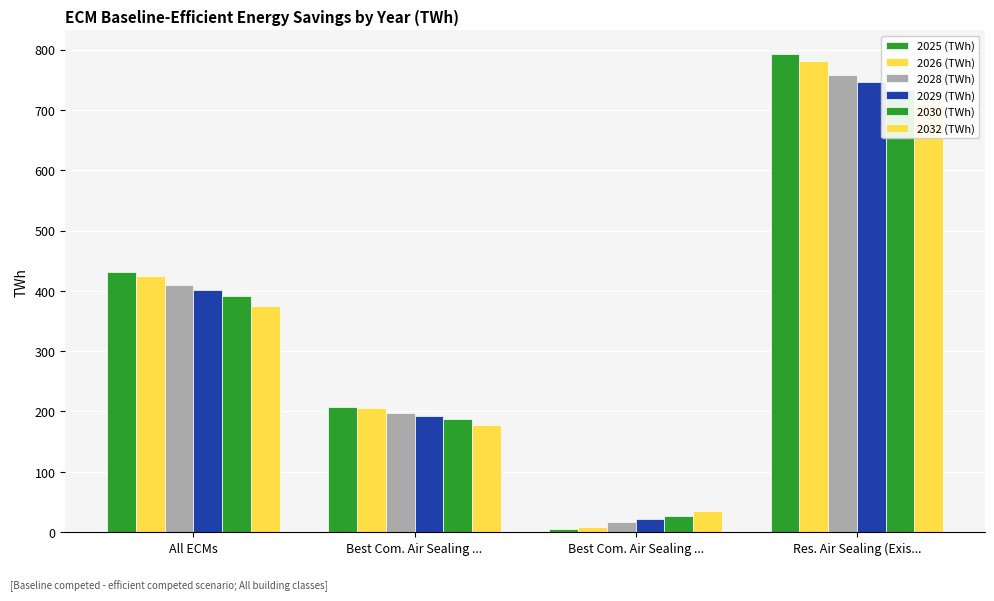

What is the difference between the second highest and minimum values in the 2028 (TWh) series?

392.3